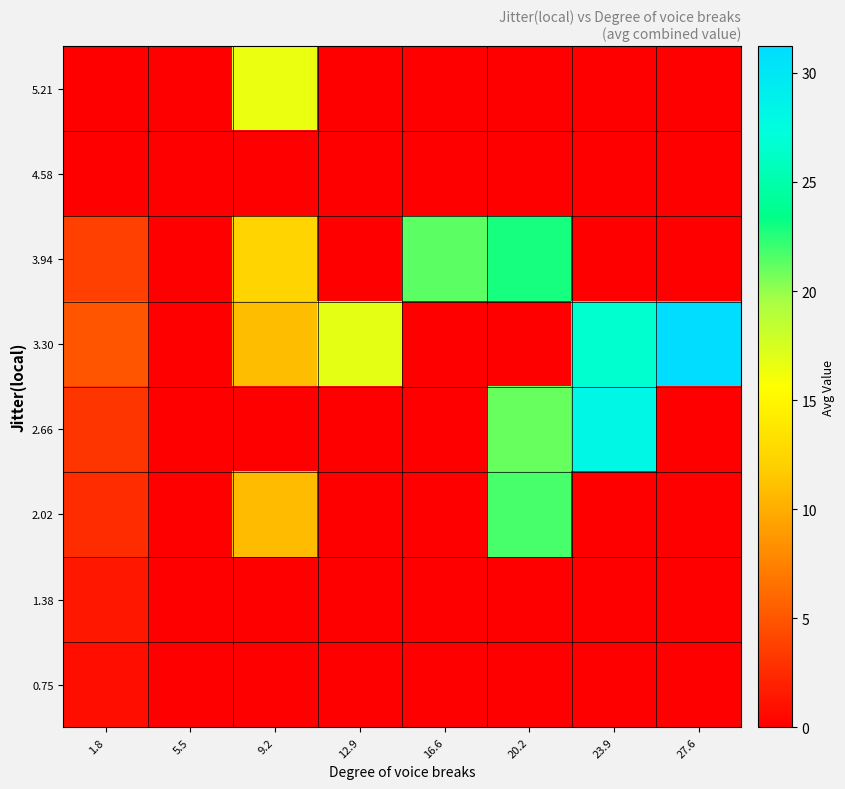

What is the greatest value displayed?

31.2